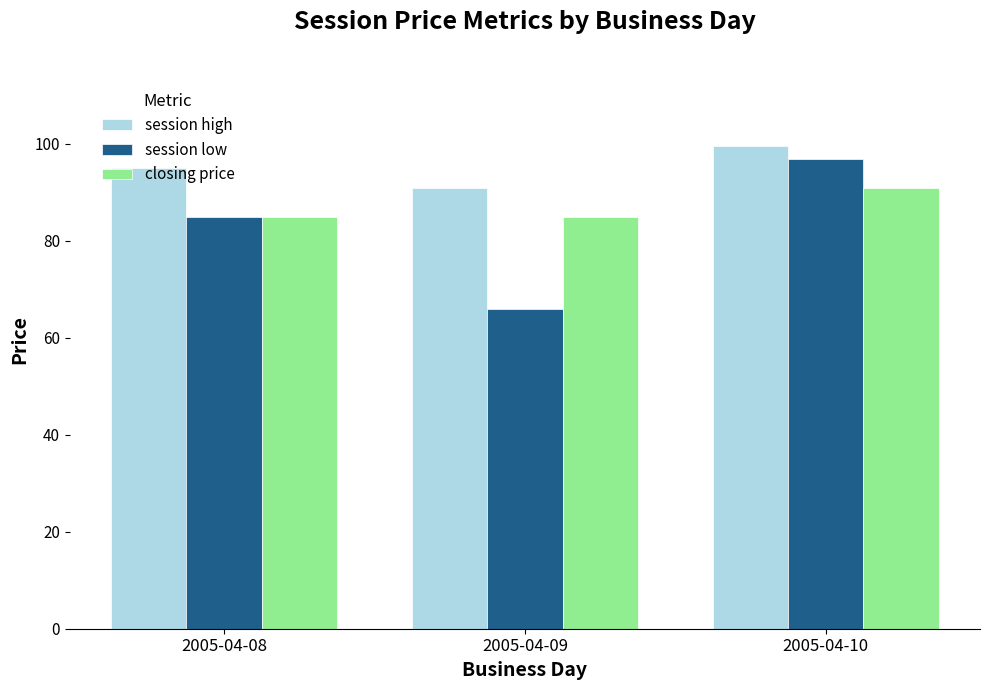

How many series are shown in this chart?

3